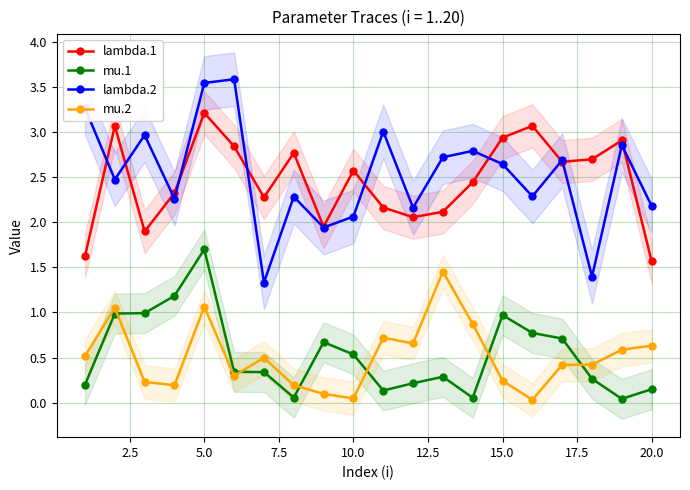

True or false: mu.2 and lambda.2 cross at least once.

False